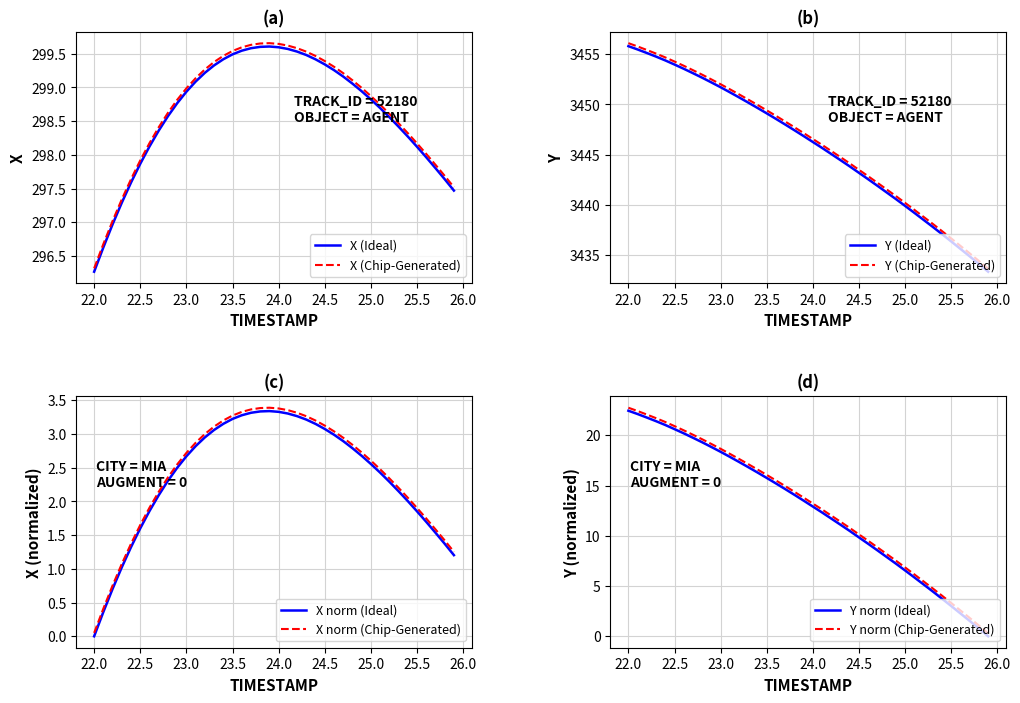

True or false: X and Y cross at least once.

False